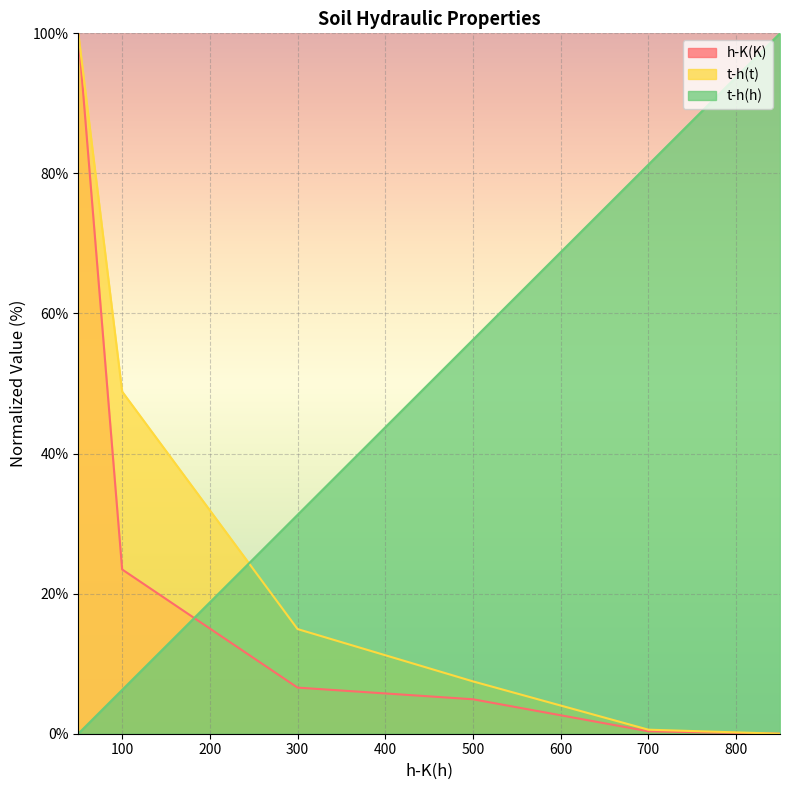

Which series ends up on top after the final intersection of t-h(h) and t-h(t)?

t-h(h)